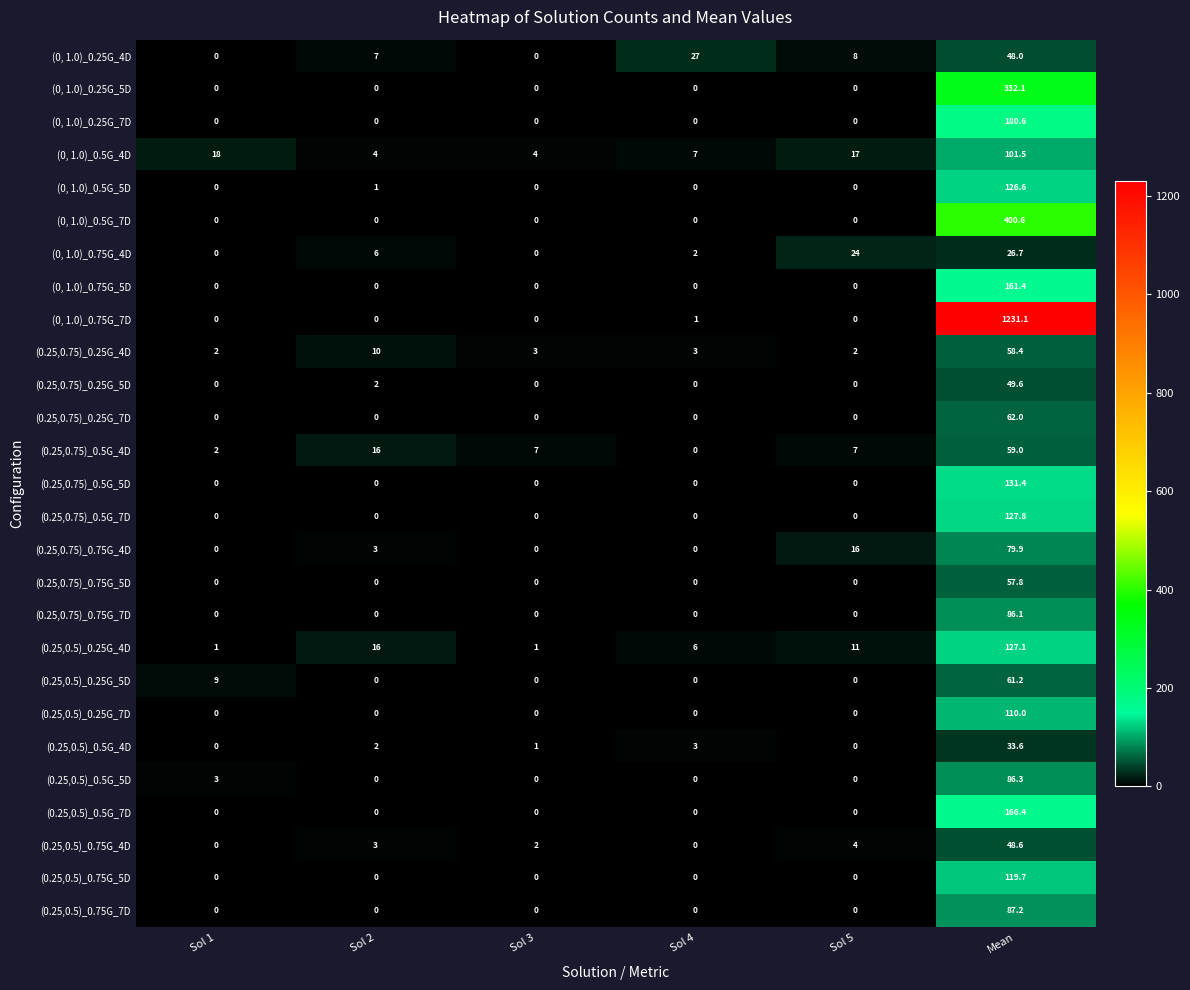

What is the total value across all series at Sol 5?

89.0